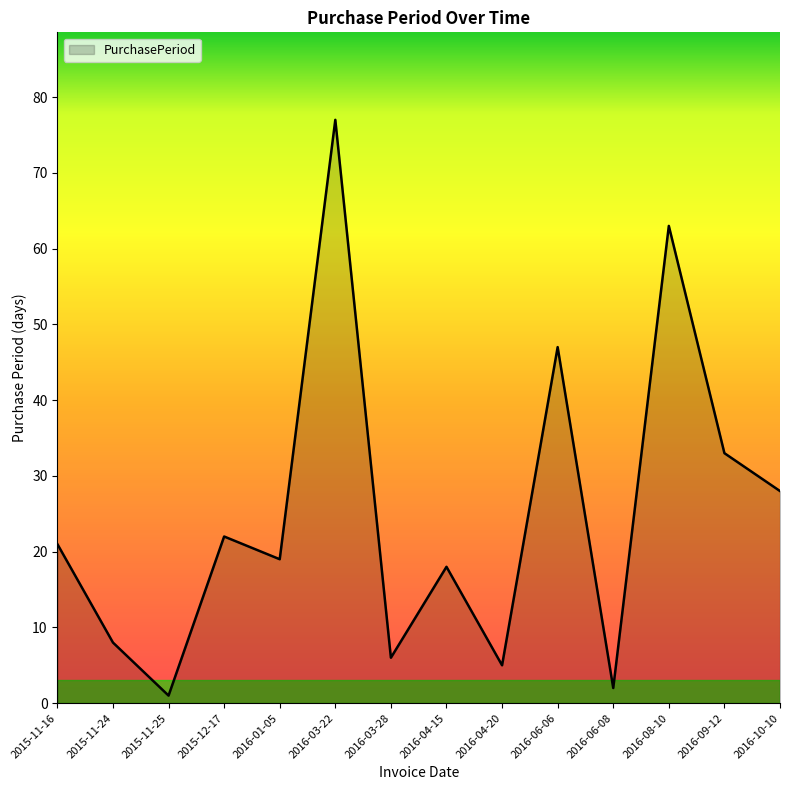

Does the chart have visible grid lines?

No